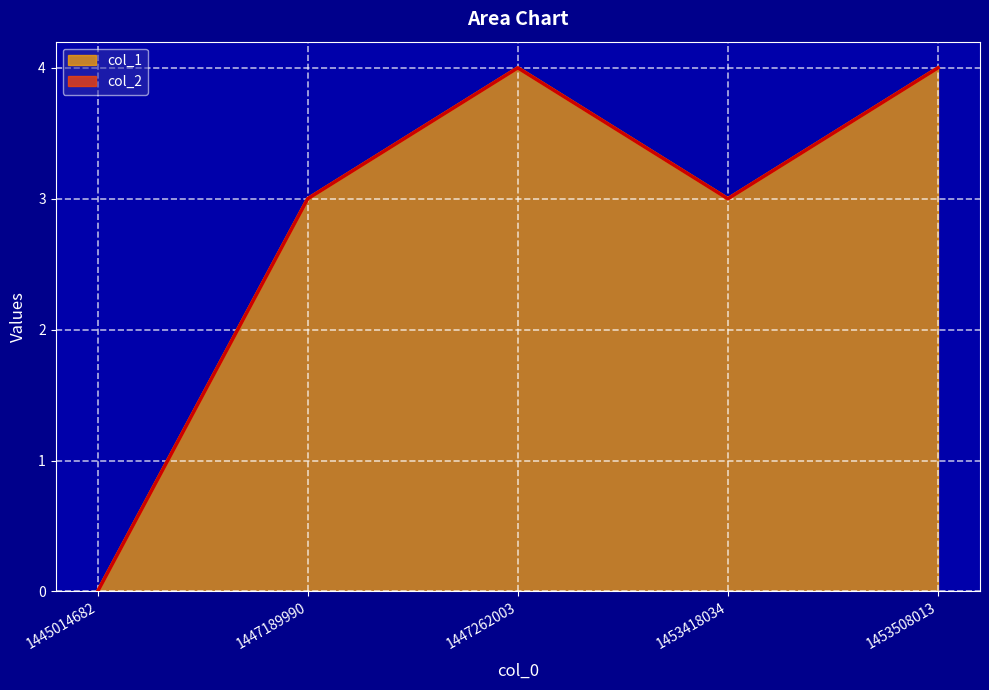

True or false: the data has more than 2 interior local peaks.

False